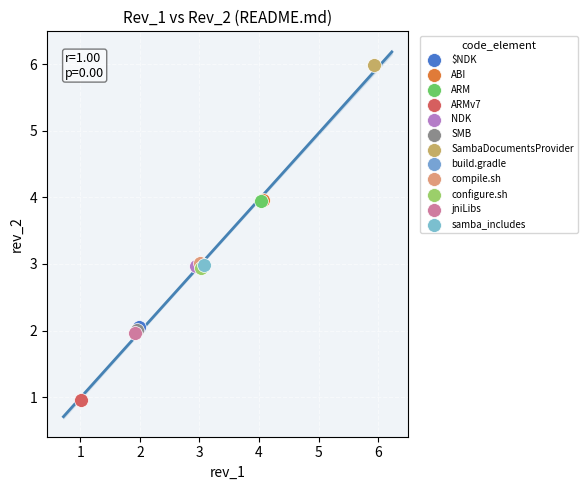

What are all the series names shown in the legend?

$NDK, ABI, ARM, ARMv7, NDK, SMB, SambaDocumentsProvider, build.gradle, compile.sh, configure.sh, jniLibs, samba_includes